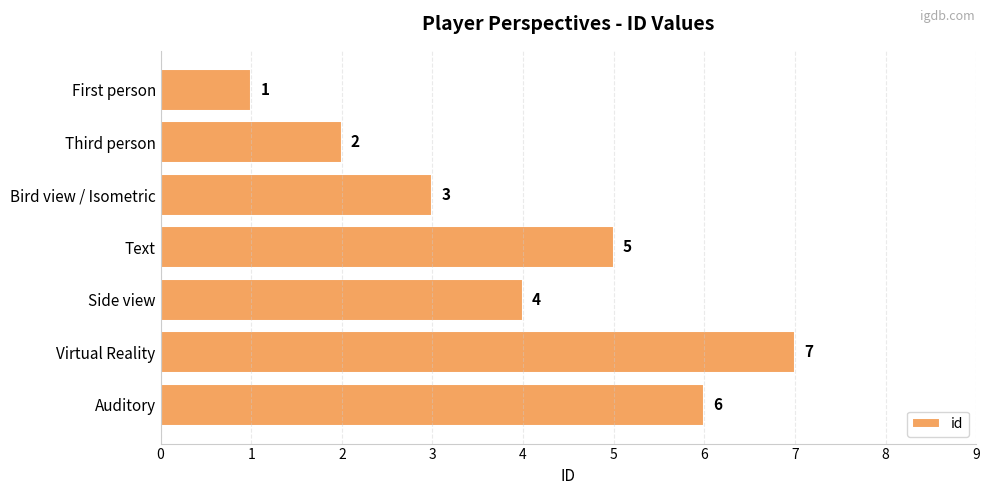

How many series are shown in this chart?

1